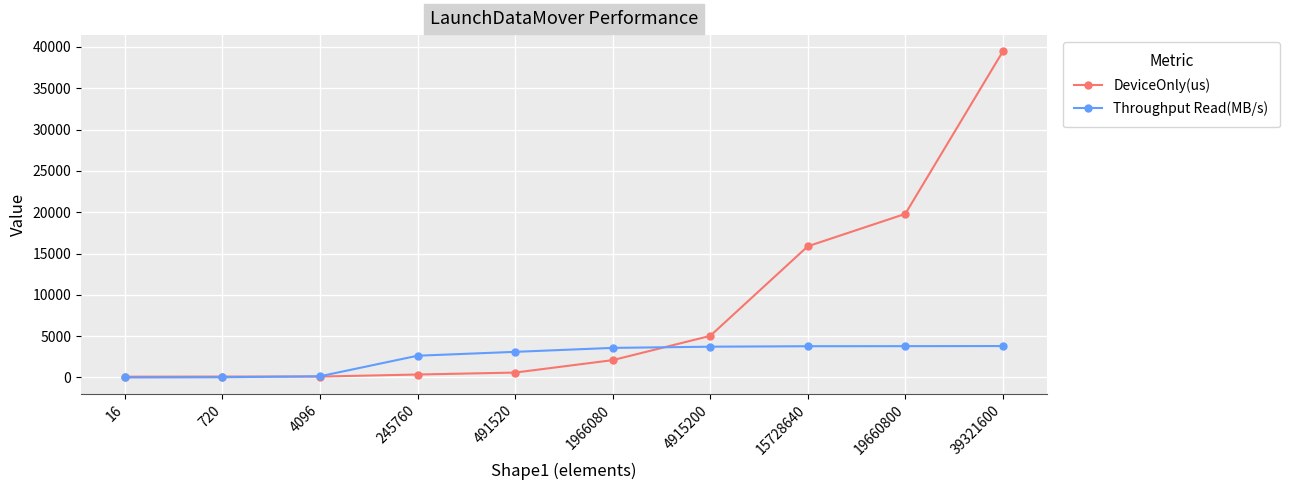

Is it true that DeviceOnly(us) equals 107.9 at 4096?

True